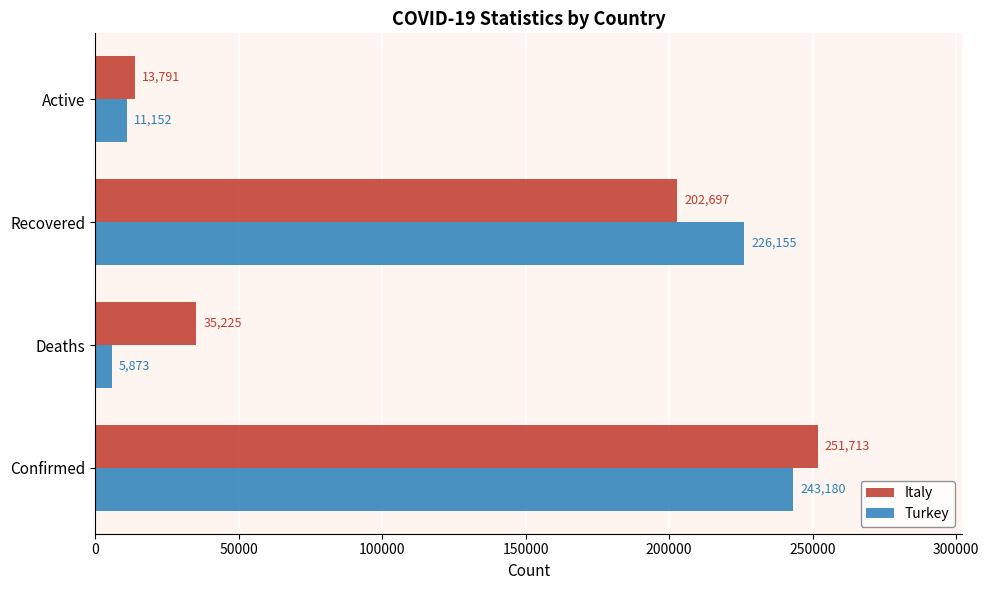

List the labels in order of Turkey value, smallest first.

Deaths, Active, Recovered, Confirmed